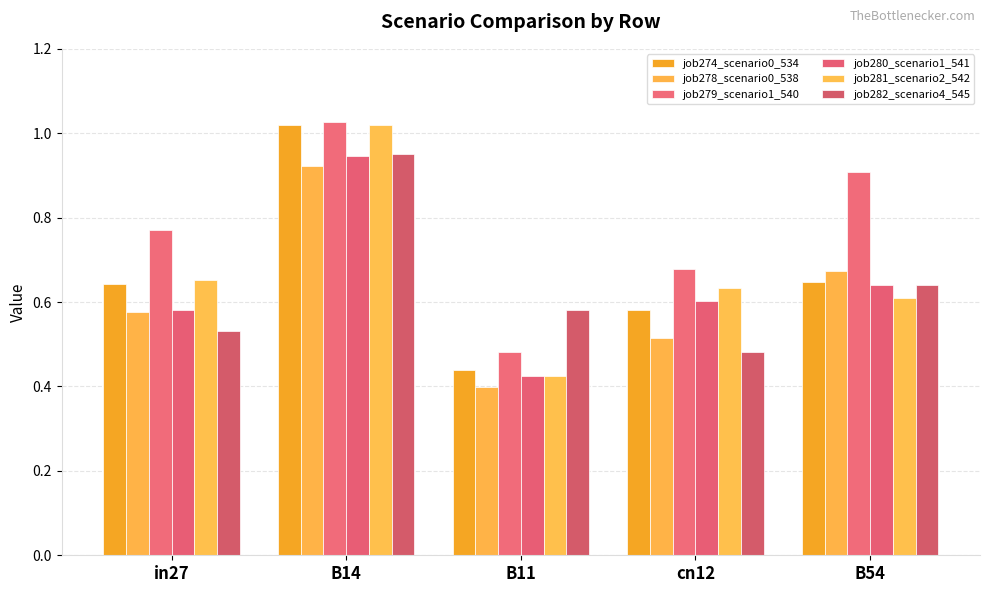

What is the total value across all series at in27?

3.8